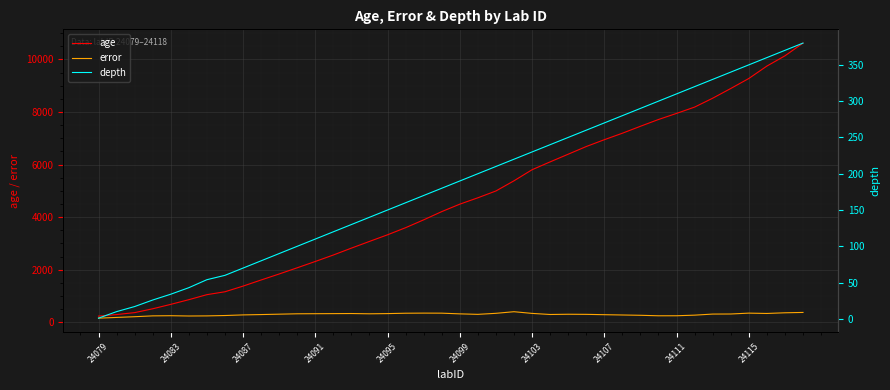

Is it true that age equals 7947.6 at 24111?

True